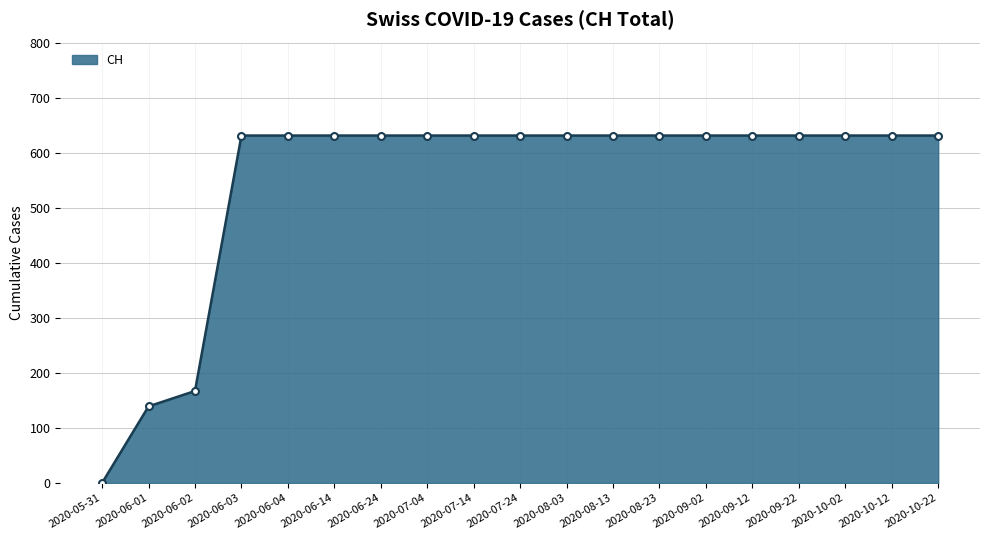

What is the sum of all values?

10402